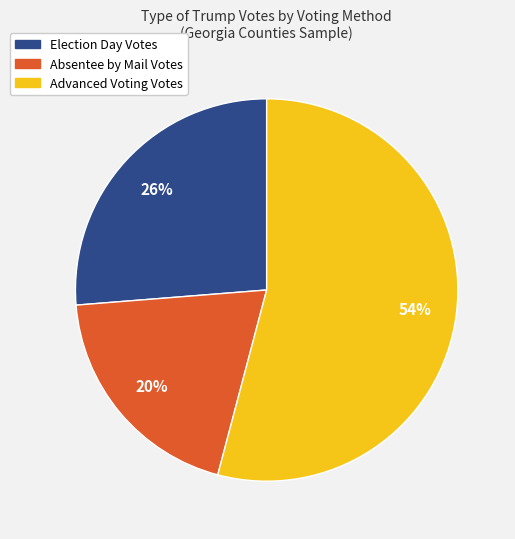

Is it true that Advanced Voting Votes is 54% of the pie?

True